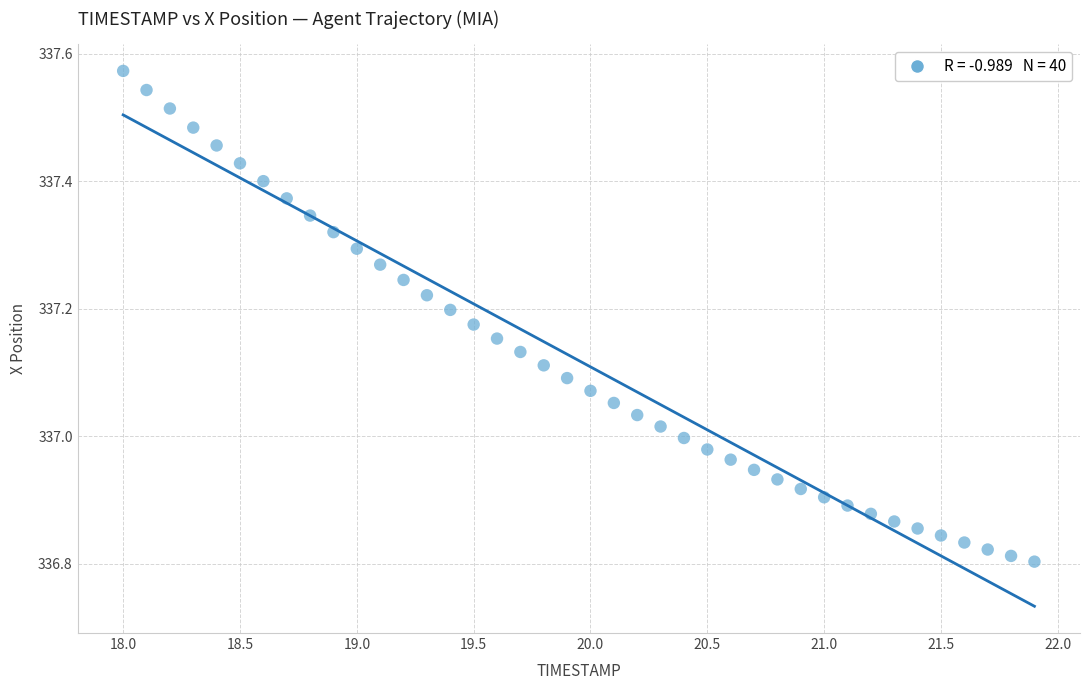

What is the range of X values (max minus min)?

3.9